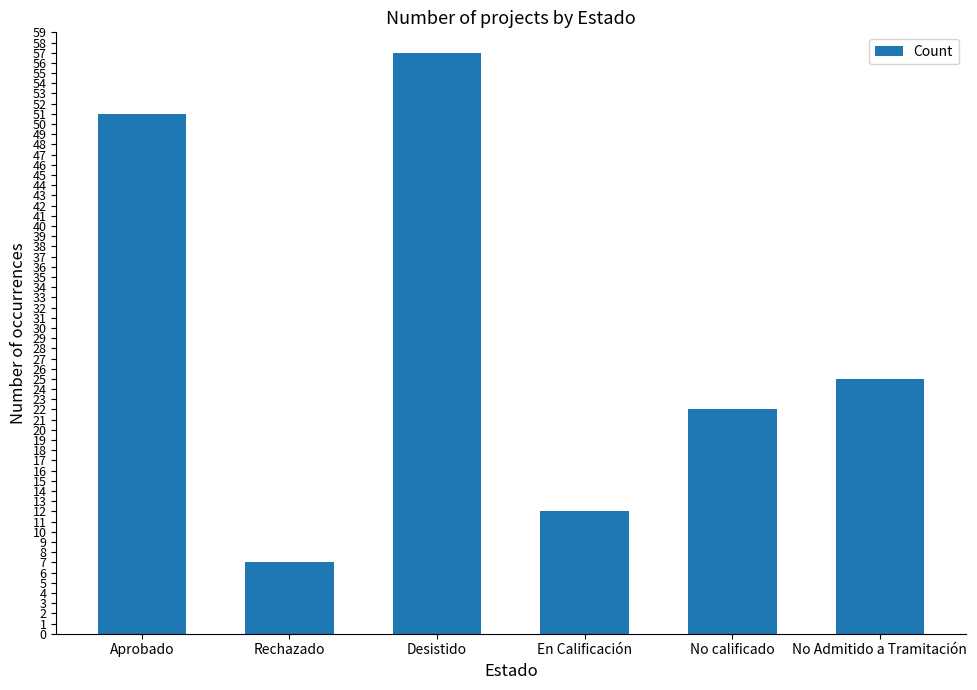

Reading right to left, transcribe all the data shown in this chart.

No Admitido a Tramitación=25	No calificado=22	En Calificación=12	Desistido=57	Rechazado=7	Aprobado=51